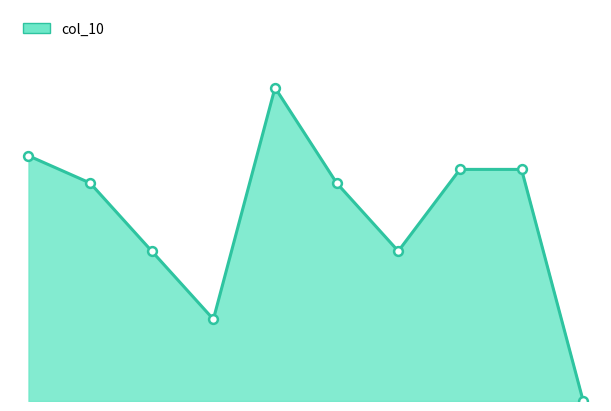

Is this an area chart (filled region under the line)?

Yes